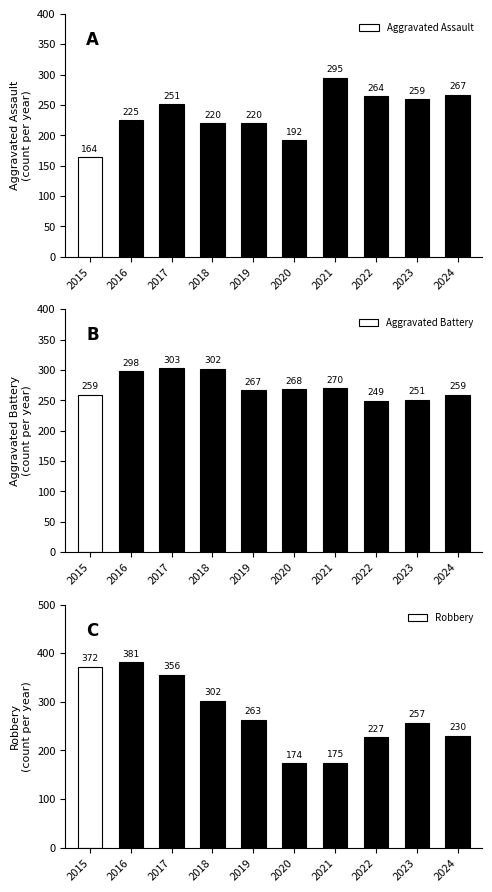

What is the average value of the Aggravated Battery series?

273